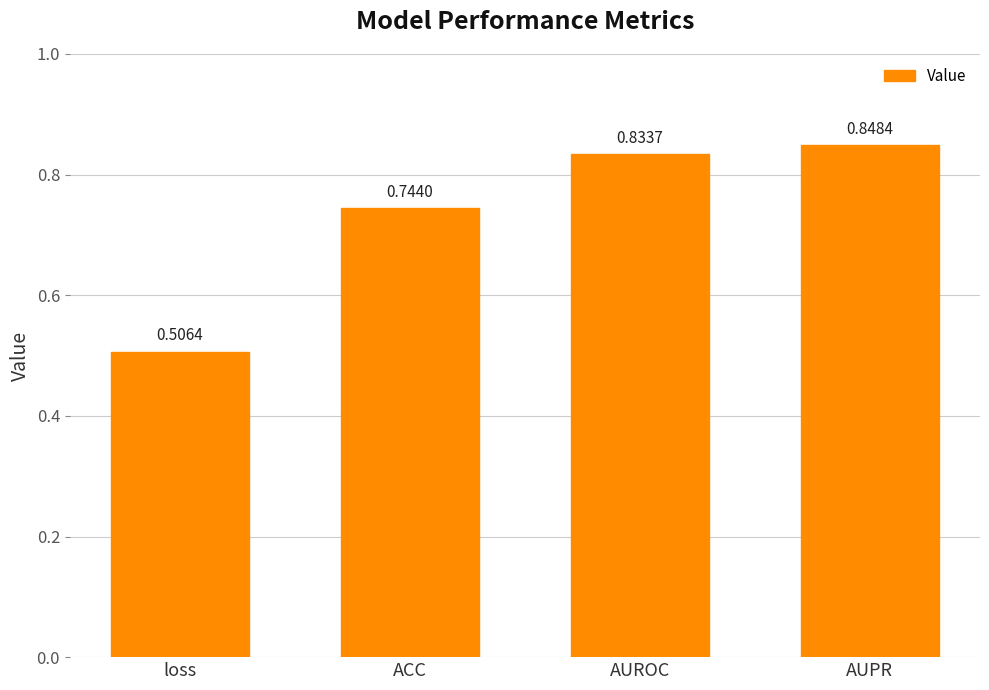

What is the label of the 3rd bar from the left?

AUROC